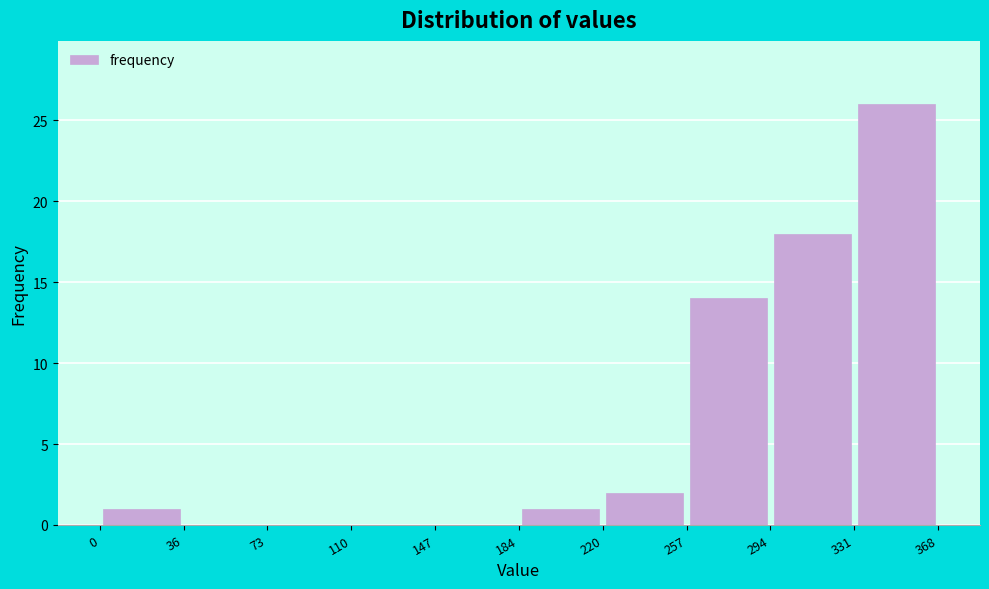

Reading left to right, transcribe this chart: for each bar, give the range it covers on the x-axis and its height. The values are not printed on the chart, so give them approximately, as read against the axis.

0 to 36: 1
36 to 73: 0
73 to 110: 0
110 to 147: 0
147 to 184: 0
184 to 220: 1
220 to 257: 2
257 to 294: 14
294 to 331: 18
331 to 368: 26